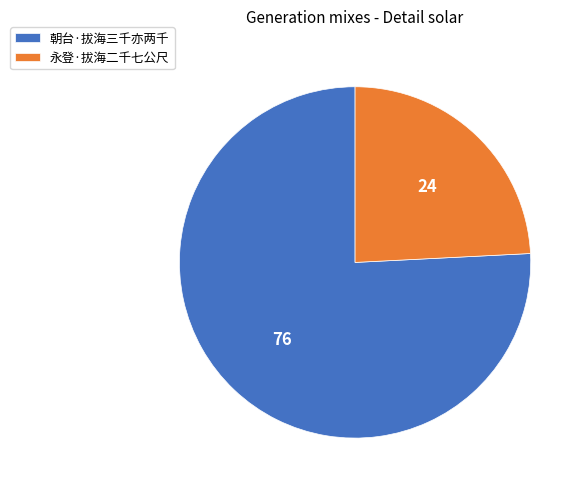

Which slice represents more than half of the pie?

朝台·拔海三千亦两千